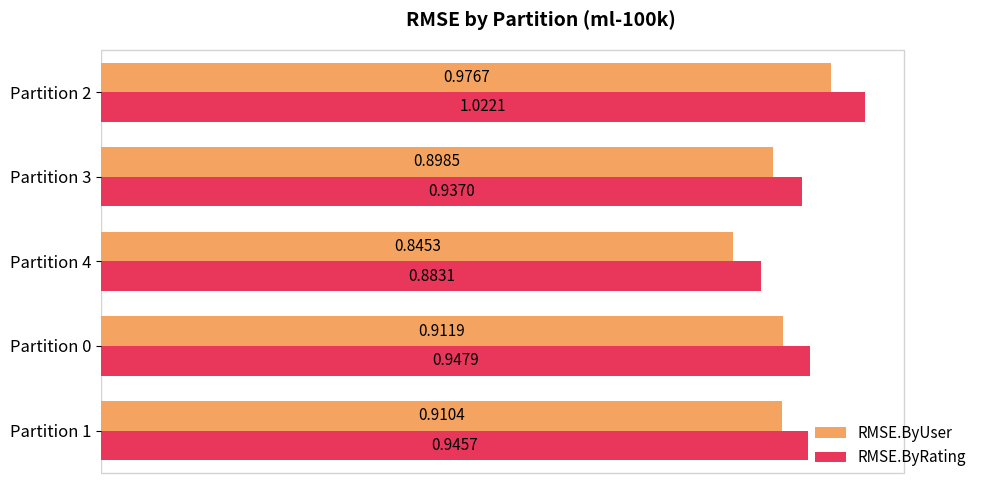

Is the value of RMSE.ByUser at Partition 2 greater than the value of RMSE.ByRating at Partition 4?

Yes